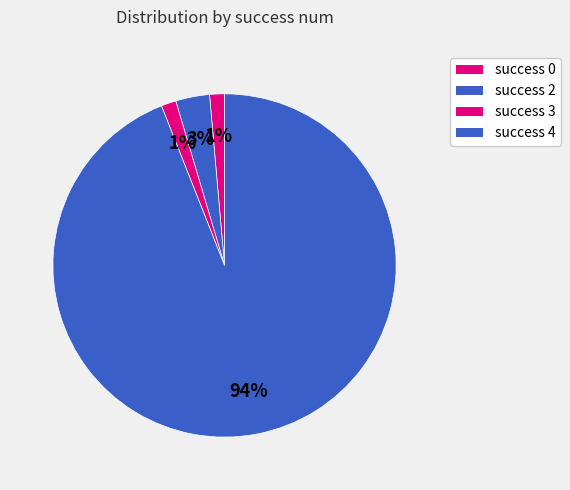

Count the number of slices in the pie.

4